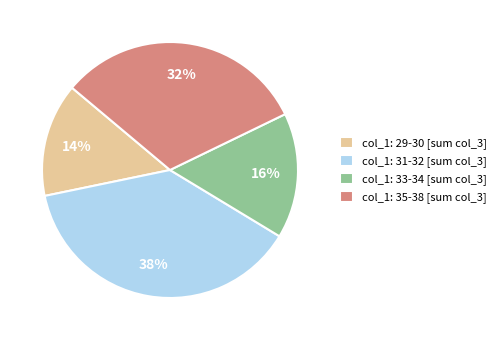

To the nearest percent, what is the difference between the largest and smallest slice percentages?

24%